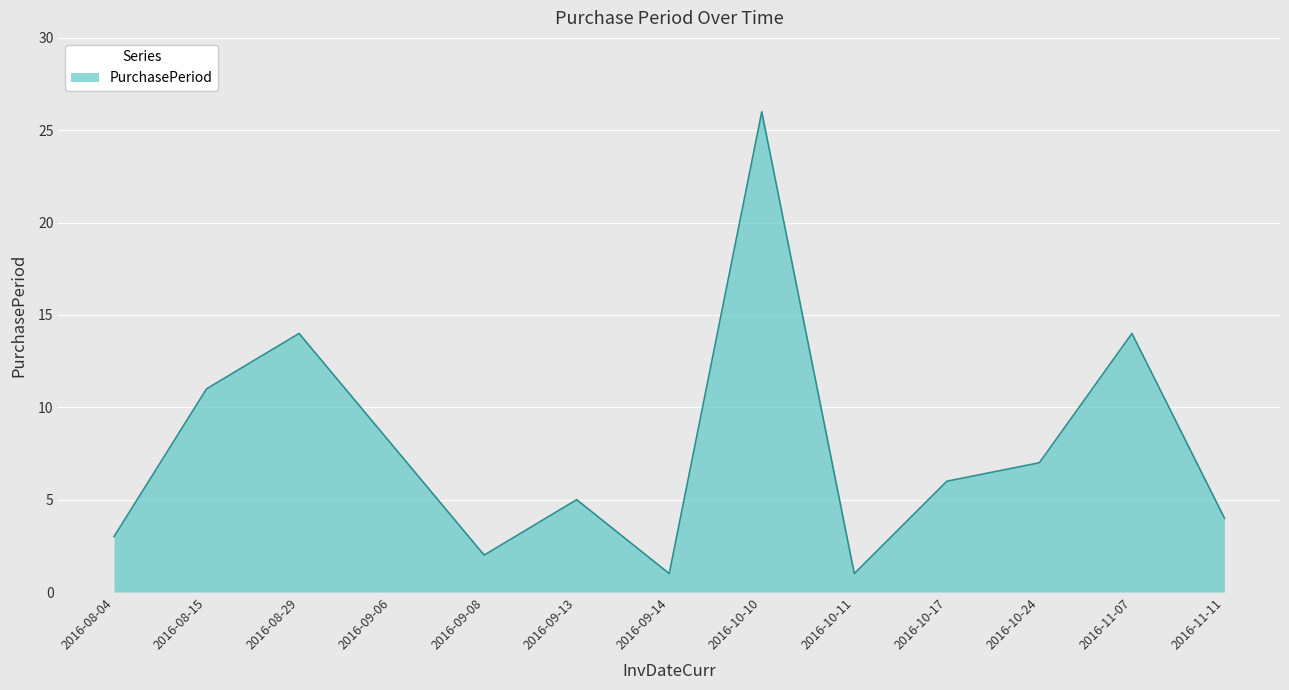

What is the greatest value displayed?

26